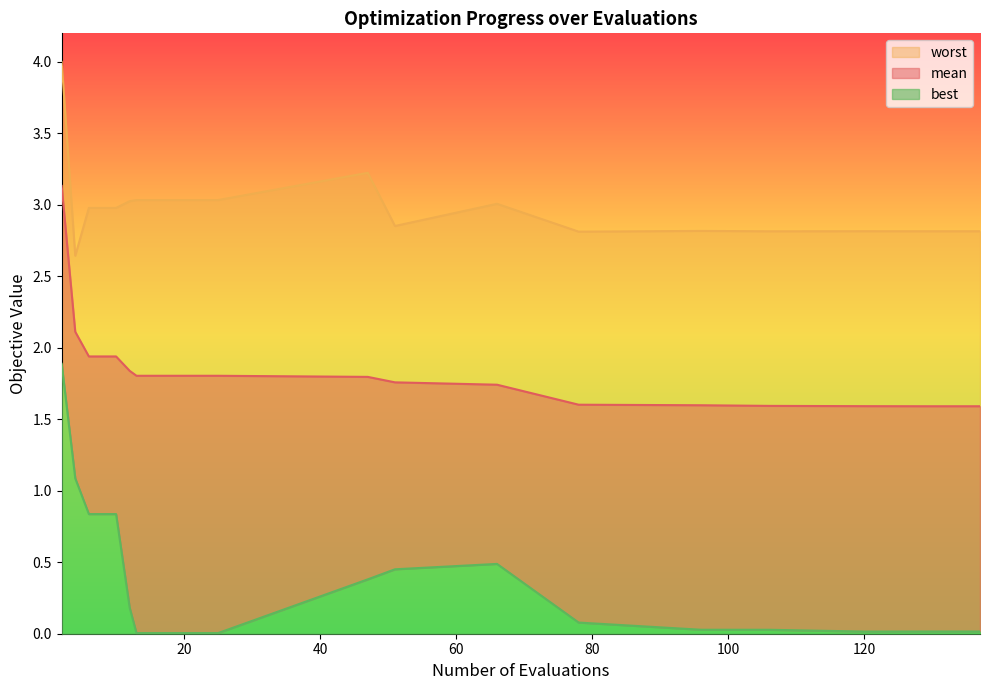

In worst, how many points are higher than both neighbors (excluding endpoints)?

4